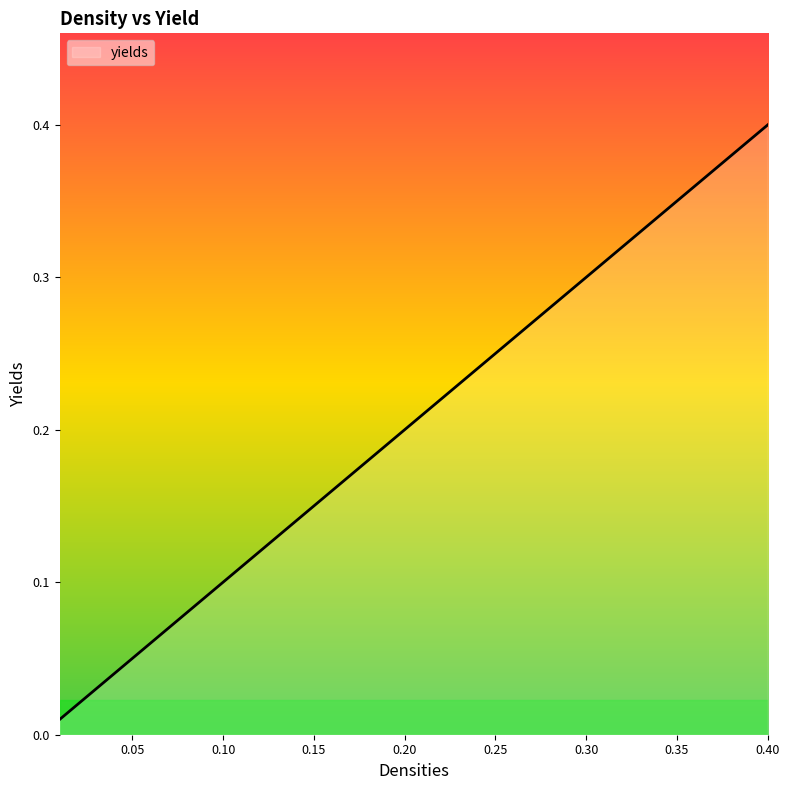

List the labels in order of value, largest first.

0.4, 0.39, 0.38, 0.37, 0.36, 0.35, 0.34, 0.33, 0.32, 0.31, 0.3, 0.29, 0.28, 0.27, 0.26, 0.25, 0.24, 0.23, 0.22, 0.21, 0.2, 0.19, 0.18, 0.17, 0.16, 0.15, 0.14, 0.13, 0.12, 0.11, 0.1, 0.09, 0.08, 0.07, 0.06, 0.05, 0.04, 0.03, 0.02, 0.01